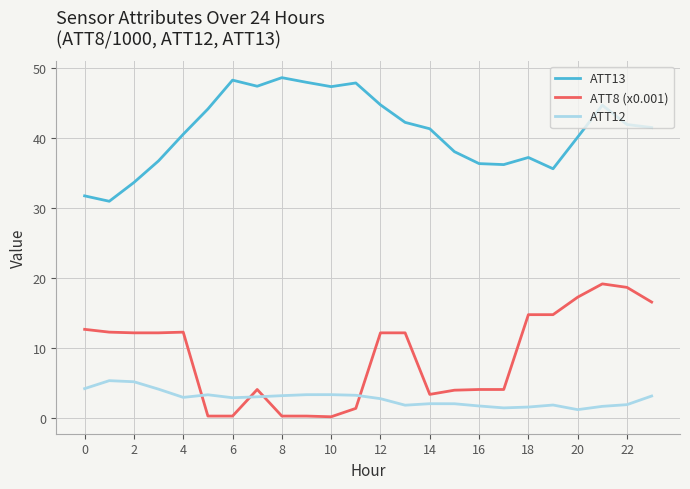

True or false: ATT8 (x0.001) and ATT13 cross at least once.

False